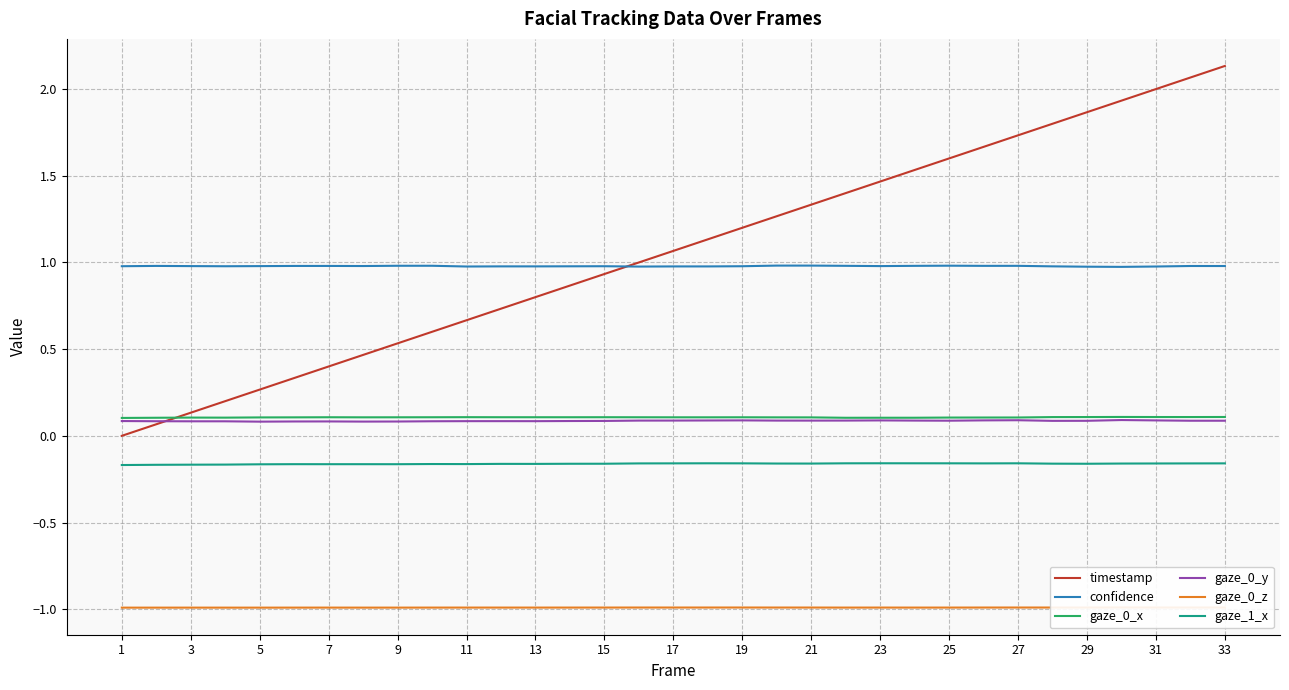

What is the highest value of the timestamp series?

2.1